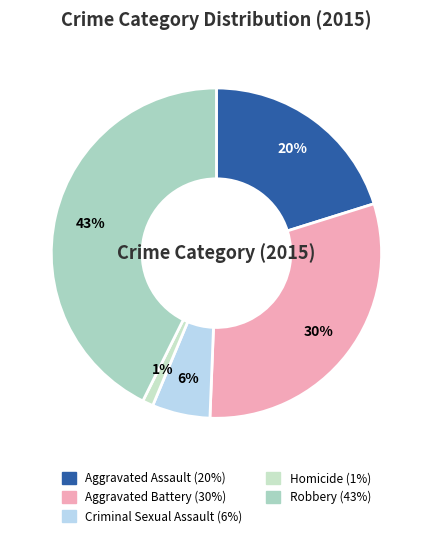

The Homicide slice represents 8% of the pie. True or false?

False